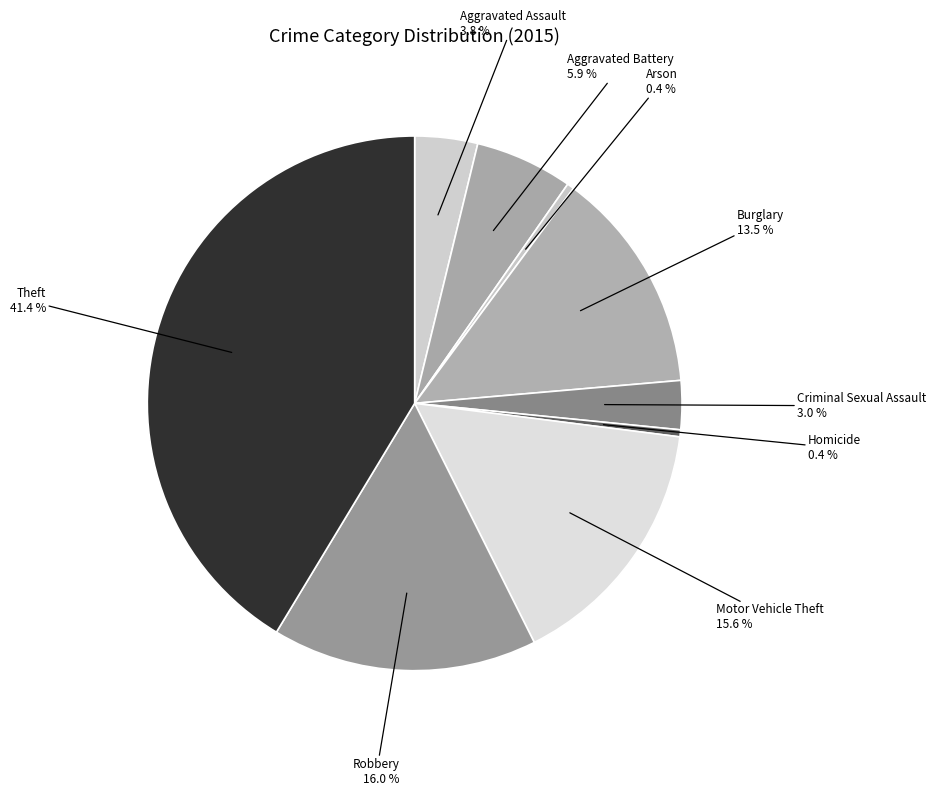

Does Theft account for over 50% of the chart?

No